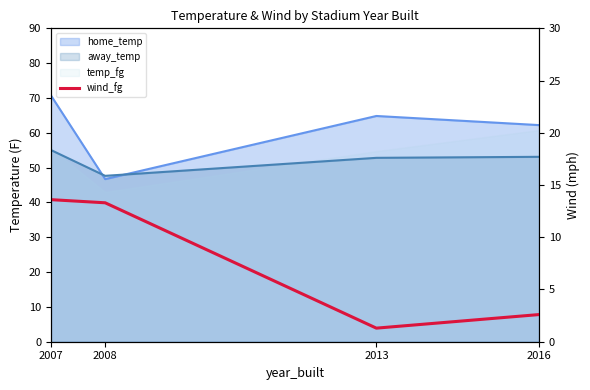

Does the chart have visible grid lines?

No